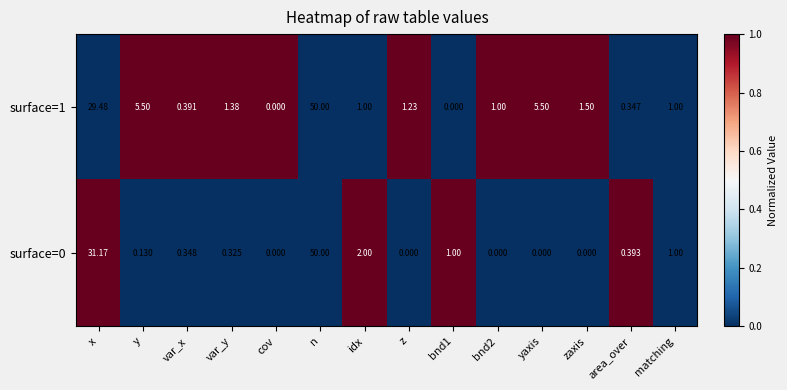

Which category has the highest value in the surface=0 series?

n